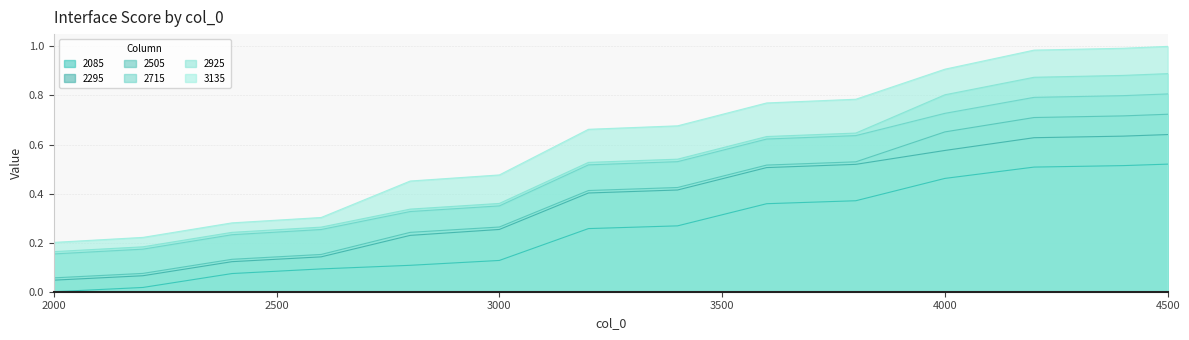

What is the difference between the highest and lowest values at 3000?

0.3